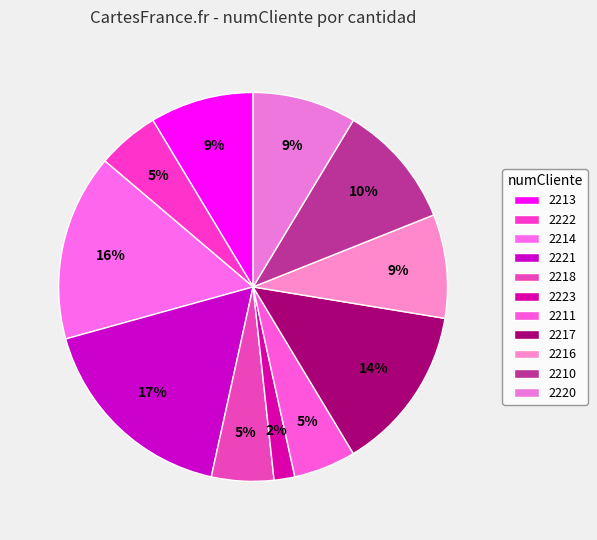

How many segments does this pie chart have?

11